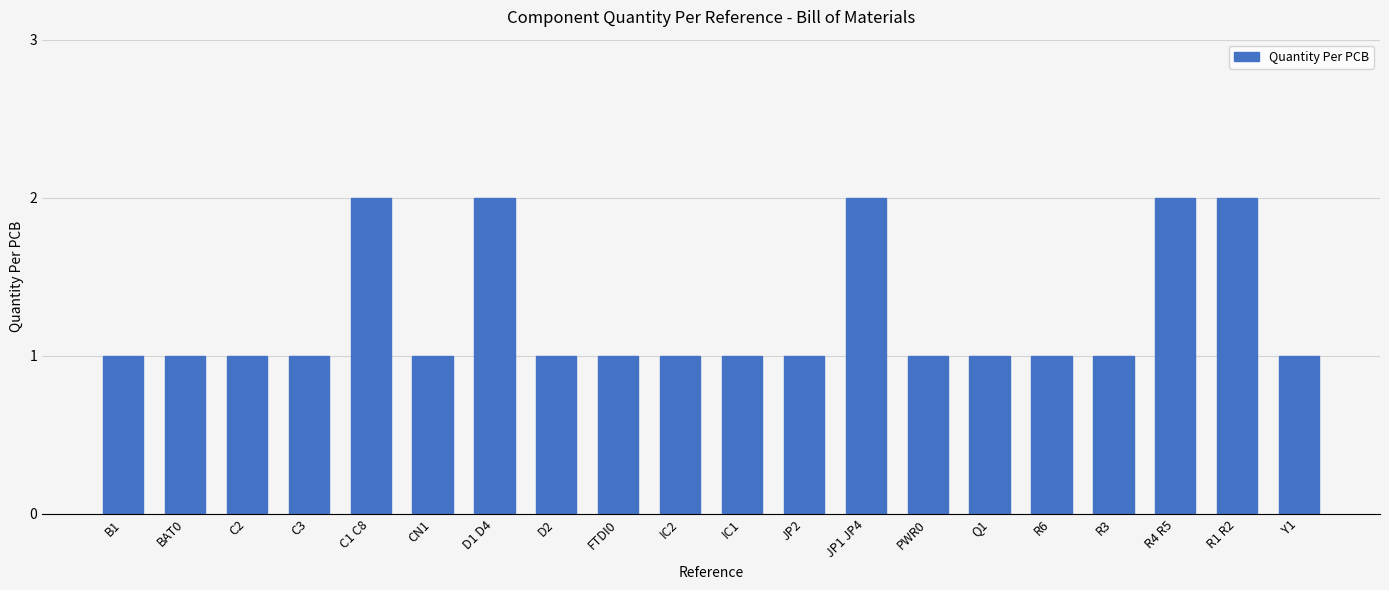

What is the change in value from Q1 to R1 R2?

+1